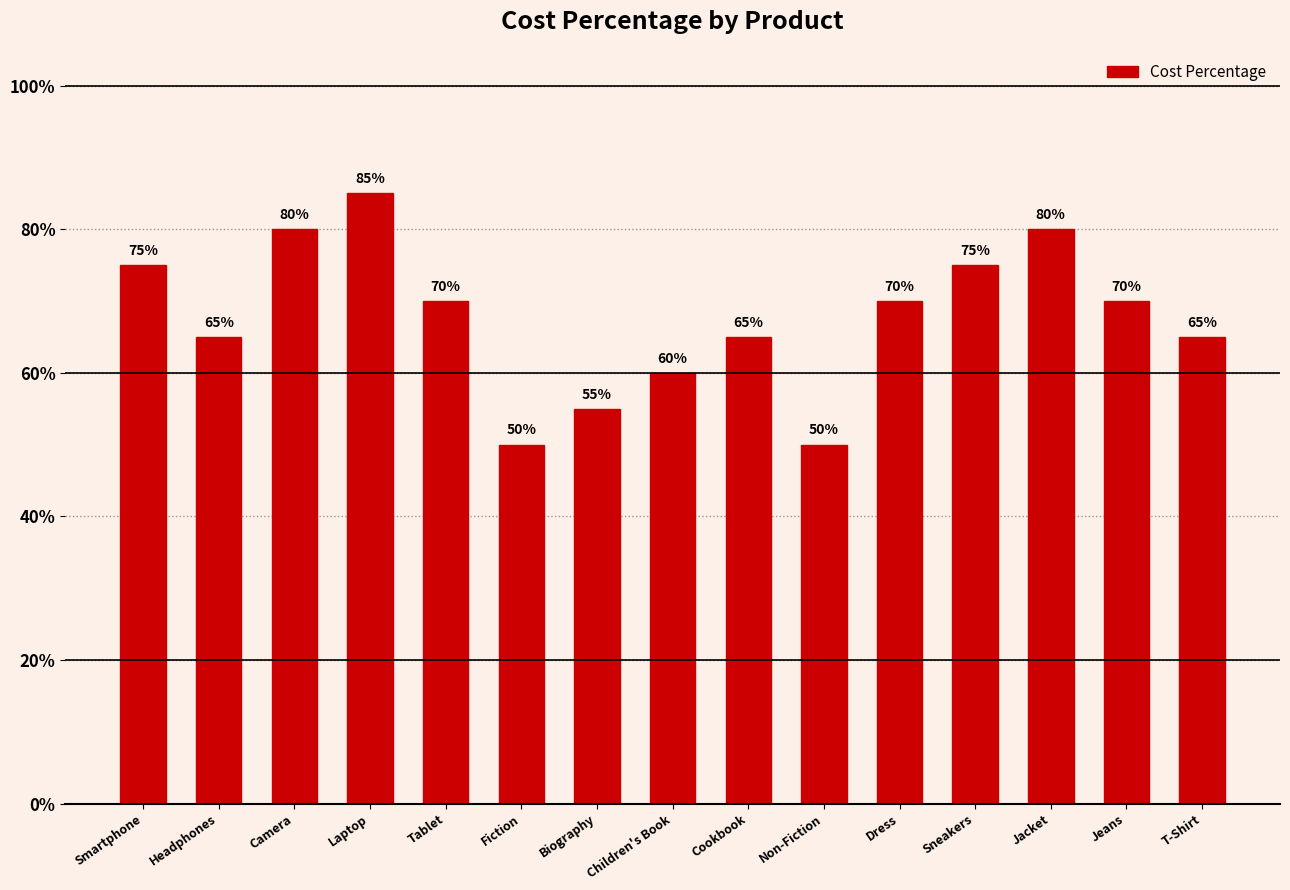

The chart shows a value of 1.0 at Headphones. True or false?

False